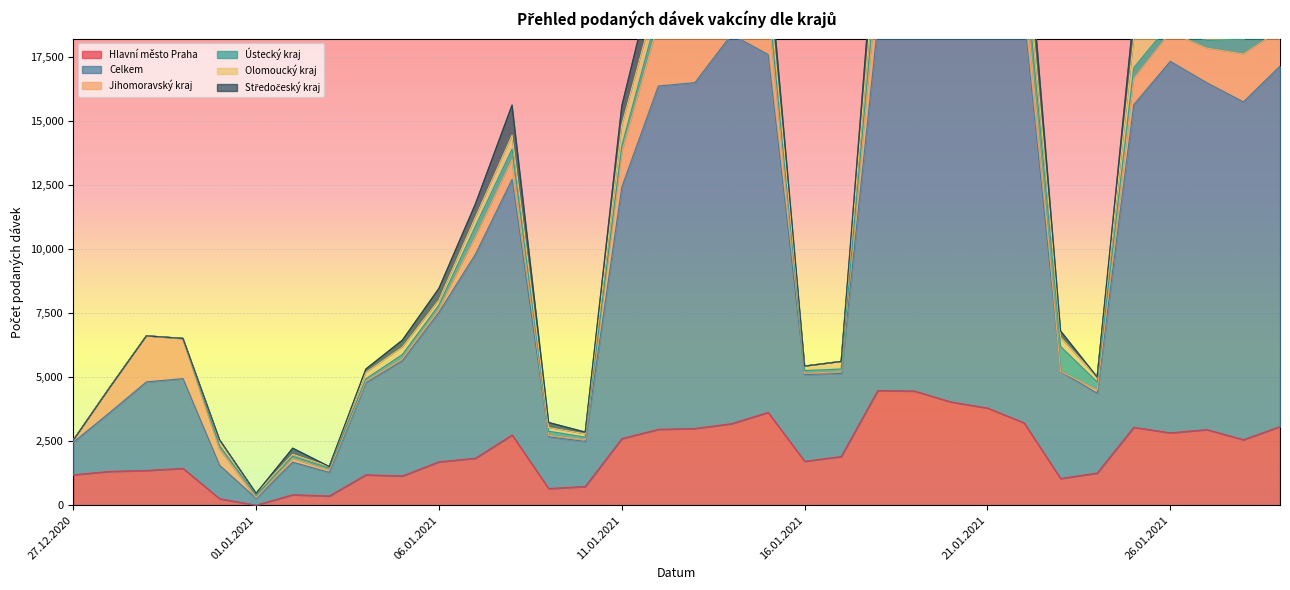

Reading left to right, list all the values displayed in this chart.

Hlavní město Praha: 27.12.2020=1188	28.12.2020=1321	29.12.2020=1357	30.12.2020=1438	31.12.2020=255	01.01.2021=1	02.01.2021=410	03.01.2021=361	04.01.2021=1186	05.01.2021=1143	06.01.2021=1694	07.01.2021=1836	08.01.2021=2742	09.01.2021=651	10.01.2021=731	11.01.2021=2600	12.01.2021=2962	13.01.2021=2995	14.01.2021=3182	15.01.2021=3623	16.01.2021=1715	17.01.2021=1902	18.01.2021=4478	19.01.2021=4457	20.01.2021=4031	21.01.2021=3794	22.01.2021=3216	23.01.2021=1043	24.01.2021=1255	25.01.2021=3040	26.01.2021=2825	27.01.2021=2951	28.01.2021=2557	29.01.2021=3070
Celkem: 27.12.2020=1269	28.12.2020=2300	29.12.2020=3457	30.12.2020=3501	31.12.2020=1305	01.01.2021=264	02.01.2021=1272	03.01.2021=921	04.01.2021=3593	05.01.2021=4501	06.01.2021=5838	07.01.2021=7965	08.01.2021=9979	09.01.2021=2020	10.01.2021=1760	11.01.2021=9813	12.01.2021=13399	13.01.2021=13499	14.01.2021=15188	15.01.2021=13970	16.01.2021=3382	17.01.2021=3243	18.01.2021=14292	19.01.2021=15277	20.01.2021=16284	21.01.2021=17344	22.01.2021=15883	23.01.2021=4170	24.01.2021=3118	25.01.2021=12592	26.01.2021=14499	27.01.2021=13536	28.01.2021=13184	29.01.2021=14067
Jihomoravský kraj: 27.12.2020=75	28.12.2020=979	29.12.2020=1793	30.12.2020=1552	31.12.2020=637	01.01.2021=31	02.01.2021=138	03.01.2021=87	04.01.2021=62	05.01.2021=77	06.01.2021=131	07.01.2021=692	08.01.2021=780	09.01.2021=58	10.01.2021=69	11.01.2021=1362	12.01.2021=2464	13.01.2021=2114	14.01.2021=2248	15.01.2021=1912	16.01.2021=50	17.01.2021=67	18.01.2021=1892	19.01.2021=2461	20.01.2021=2834	21.01.2021=2344	22.01.2021=1499	23.01.2021=12	24.01.2021=126	25.01.2021=1029	26.01.2021=1137	27.01.2021=1355	28.01.2021=1873	29.01.2021=1410
Ústecký kraj: 27.12.2020=2	28.12.2020=0	29.12.2020=0	30.12.2020=17	31.12.2020=129	01.01.2021=89	02.01.2021=93	03.01.2021=79	04.01.2021=89	05.01.2021=158	06.01.2021=153	07.01.2021=406	08.01.2021=399	09.01.2021=159	10.01.2021=97	11.01.2021=244	12.01.2021=488	13.01.2021=388	14.01.2021=427	15.01.2021=360	16.01.2021=108	17.01.2021=102	18.01.2021=536	19.01.2021=568	20.01.2021=665	21.01.2021=946	22.01.2021=843	23.01.2021=970	24.01.2021=310	25.01.2021=411	26.01.2021=344	27.01.2021=293	28.01.2021=571	29.01.2021=605
Olomoucký kraj: 27.12.2020=1	28.12.2020=0	29.12.2020=0	30.12.2020=0	31.12.2020=212	01.01.2021=79	02.01.2021=78	03.01.2021=61	04.01.2021=257	05.01.2021=296	06.01.2021=201	07.01.2021=357	08.01.2021=548	09.01.2021=145	10.01.2021=132	11.01.2021=834	12.01.2021=770	13.01.2021=794	14.01.2021=865	15.01.2021=661	16.01.2021=174	17.01.2021=296	18.01.2021=1135	19.01.2021=938	20.01.2021=861	21.01.2021=790	22.01.2021=1143	23.01.2021=364	24.01.2021=194	25.01.2021=1175	26.01.2021=1174	27.01.2021=1083	28.01.2021=539	29.01.2021=745
Středočeský kraj: 27.12.2020=1	28.12.2020=0	29.12.2020=2	30.12.2020=0	31.12.2020=18	01.01.2021=0	02.01.2021=235	03.01.2021=0	04.01.2021=127	05.01.2021=268	06.01.2021=446	07.01.2021=513	08.01.2021=1168	09.01.2021=195	10.01.2021=65	11.01.2021=727	12.01.2021=1331	13.01.2021=1191	14.01.2021=1105	15.01.2021=1055	16.01.2021=0	17.01.2021=1	18.01.2021=1302	19.01.2021=988	20.01.2021=1129	21.01.2021=1218	22.01.2021=1495	23.01.2021=242	24.01.2021=0	25.01.2021=914	26.01.2021=1340	27.01.2021=1283	28.01.2021=880	29.01.2021=1741